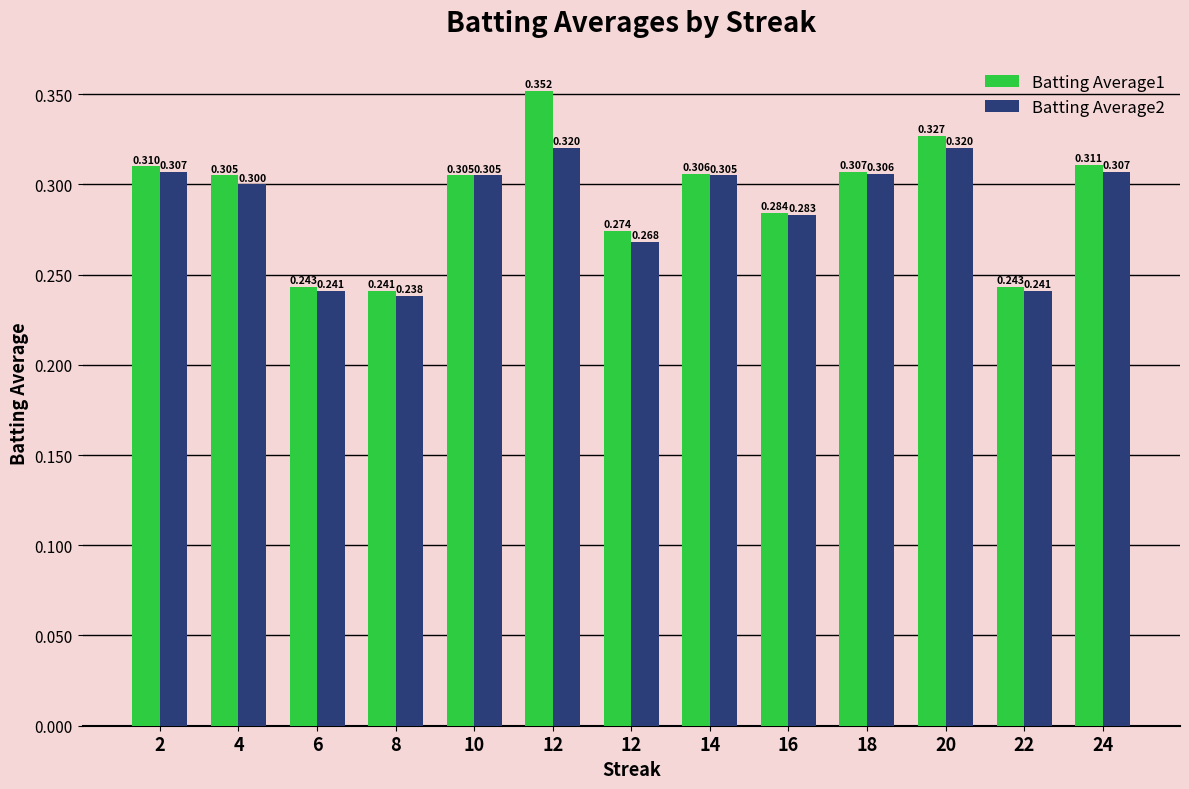

What is the highest value of the Batting Average1 series?

0.4